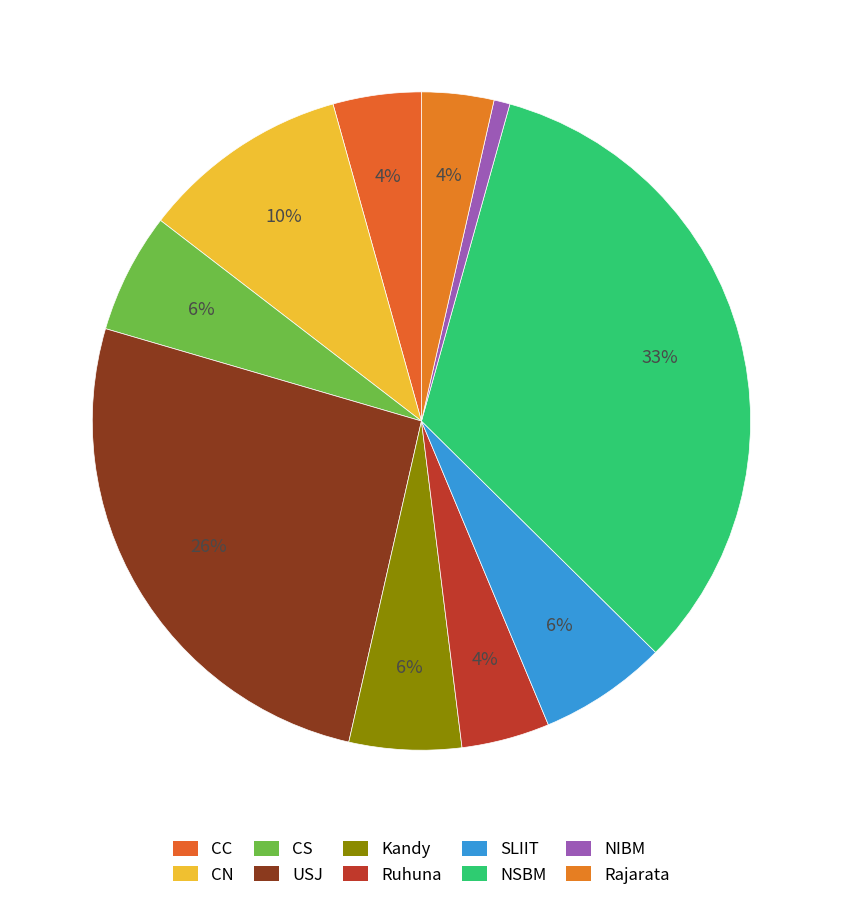

To the nearest percent, what is the difference between the largest and smallest slice percentages?

32%